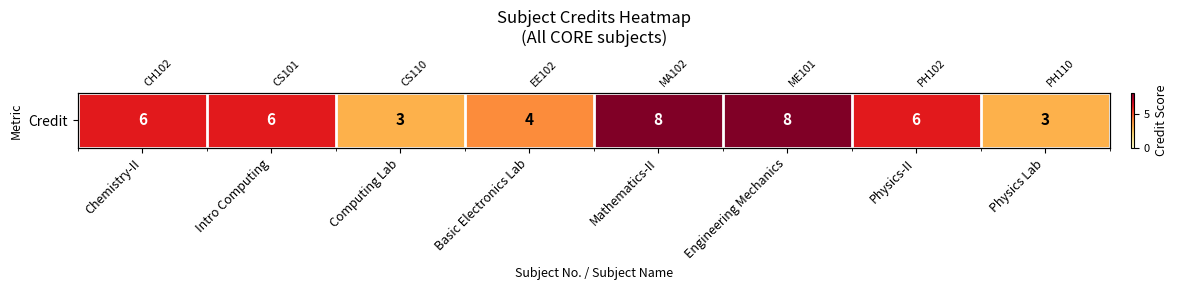

The value at Engineering Mechanics is 3. True or false?

False